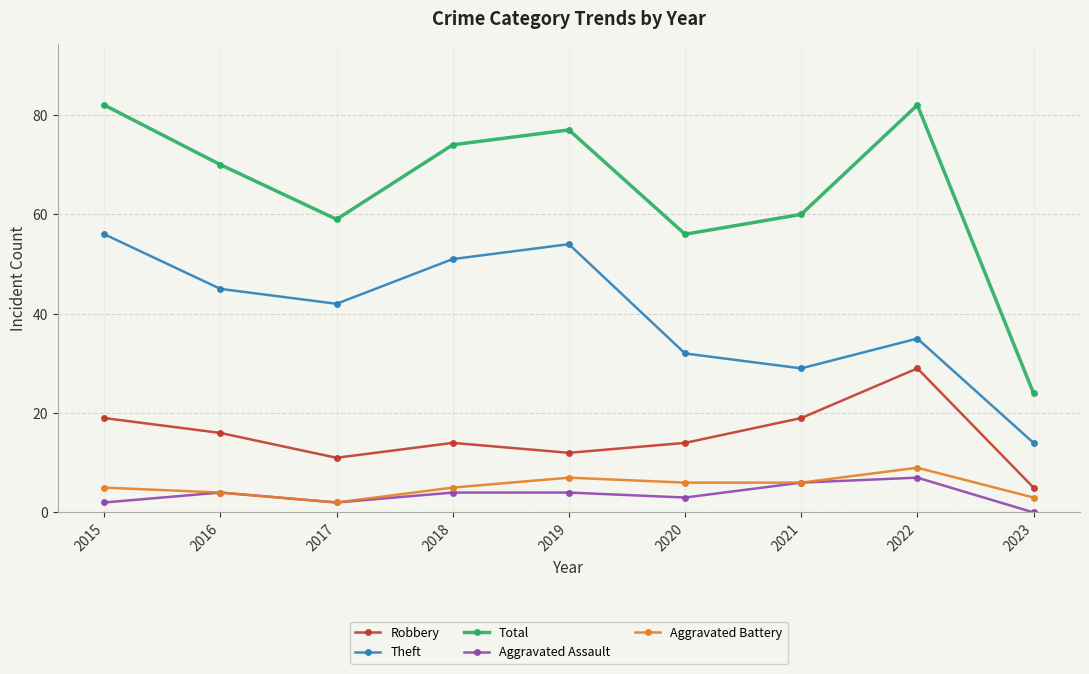

At which label does Total first exceed 70?

2015